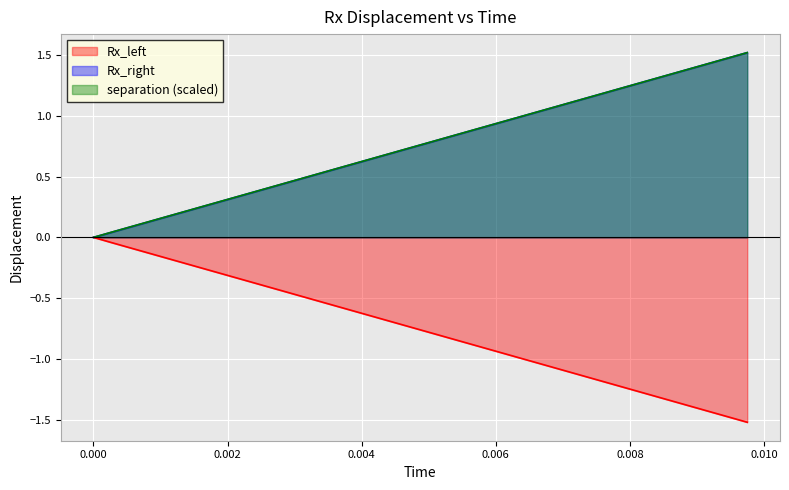

What is the difference between the maximum and second lowest values in the Rx_right series?

1.5